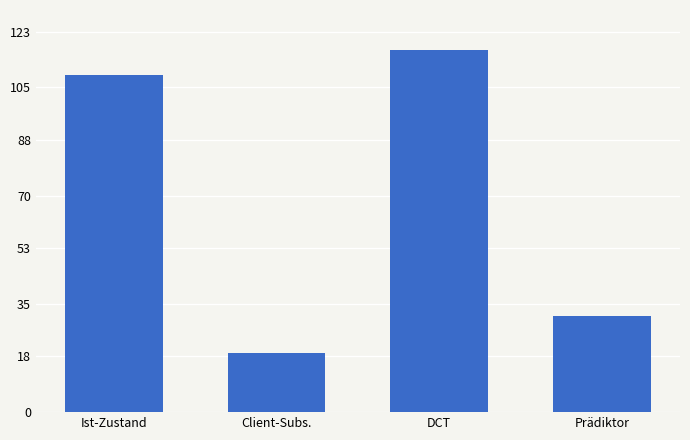

Reading left to right, what are all the values shown in this chart?

Ist-Zustand=109	Client-Subs.=19	DCT=117	Prädiktor=31